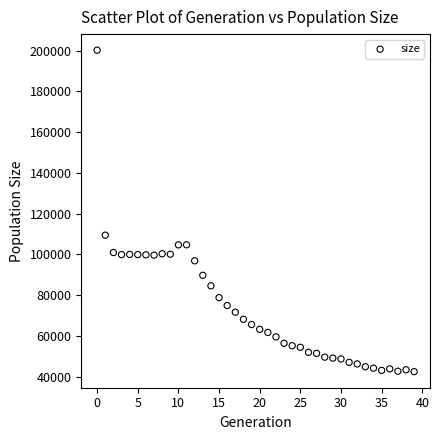

What Y value in the scatter plot is closest to 121297?

109396